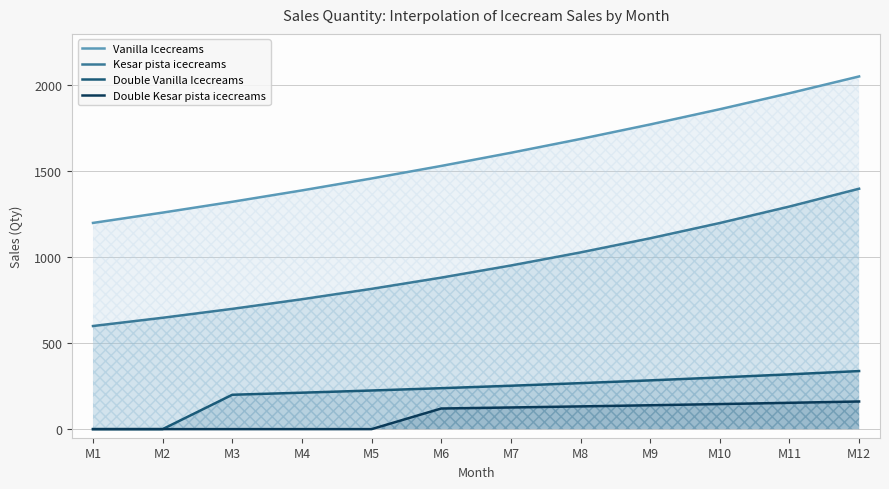

How many data points in Double Vanilla Icecreams are less than 252?

6